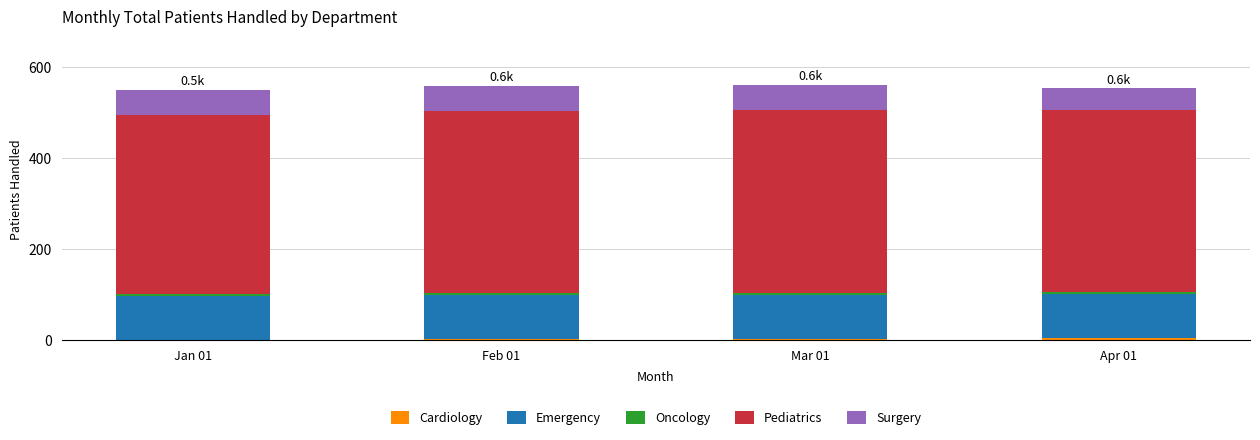

How many Pediatrics values are between 400 and 401?

3